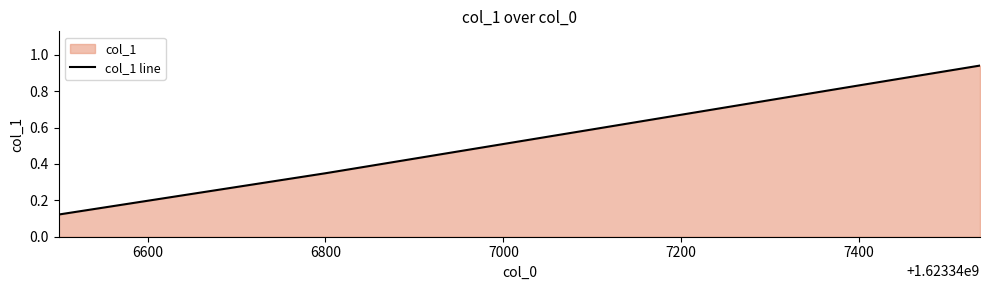

Does the chart have visible grid lines?

No